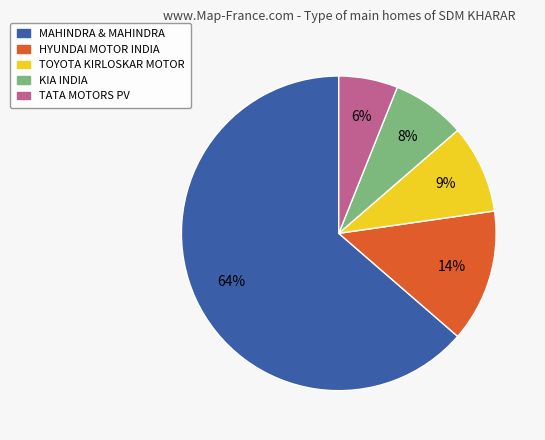

To the nearest percent, what is the average slice percentage?

20%